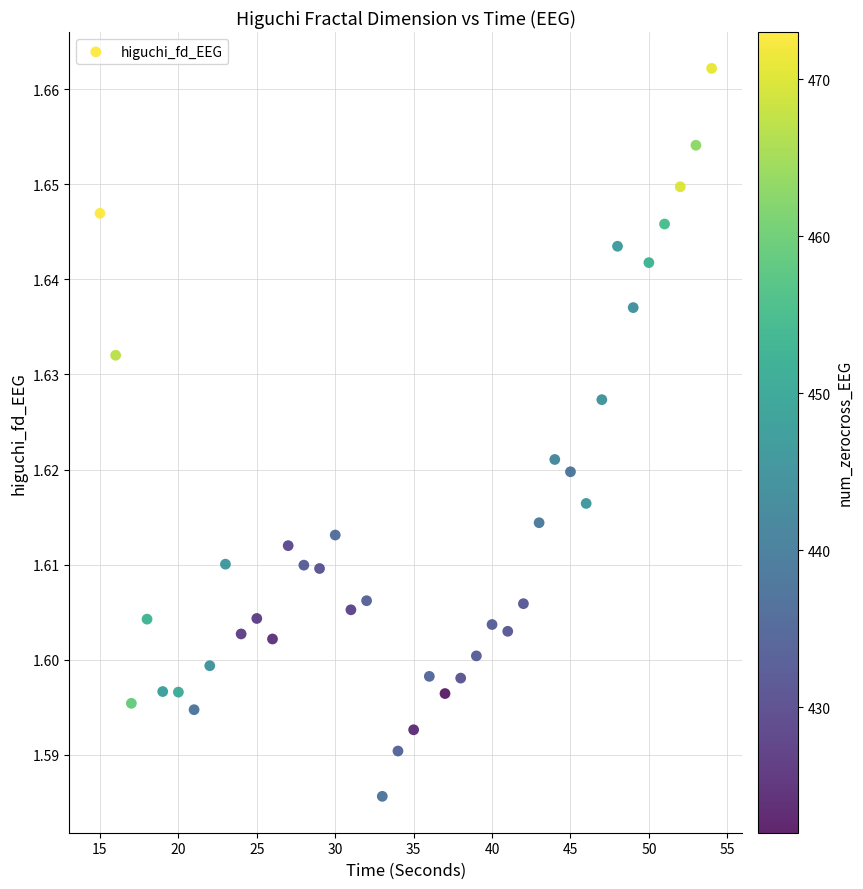

What is the range of X values (max minus min)?

39.0